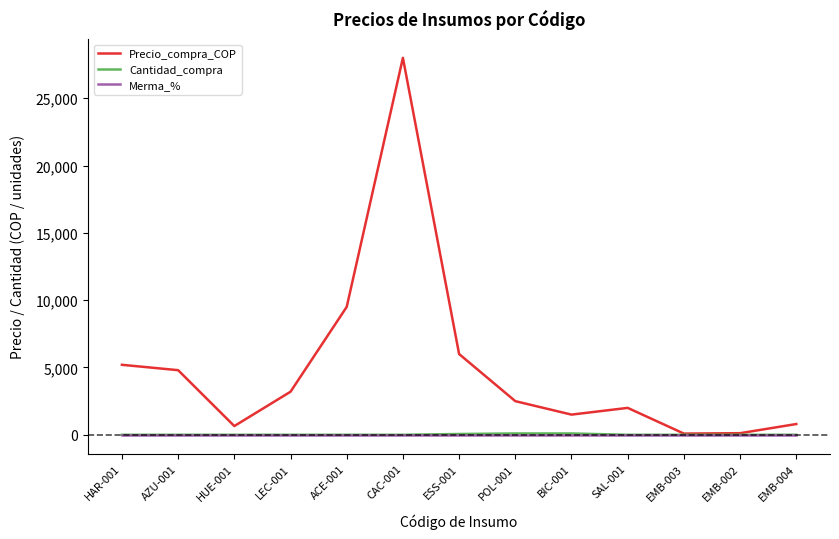

Which series has the widest spread of values?

Precio_compra_COP